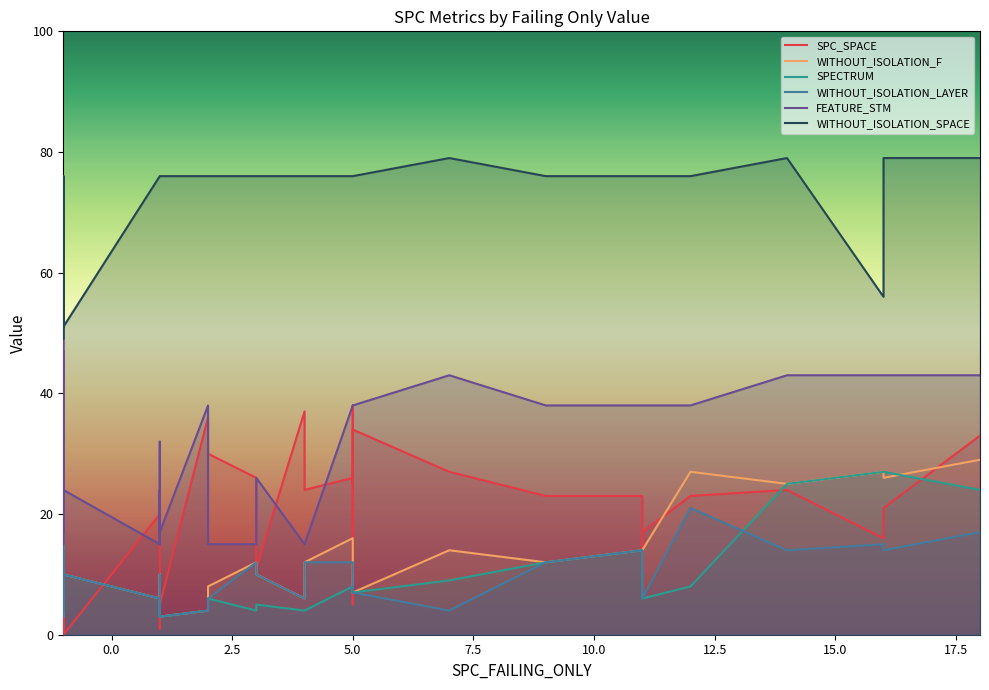

Is it true that SPECTRUM equals 12 at 8?

False